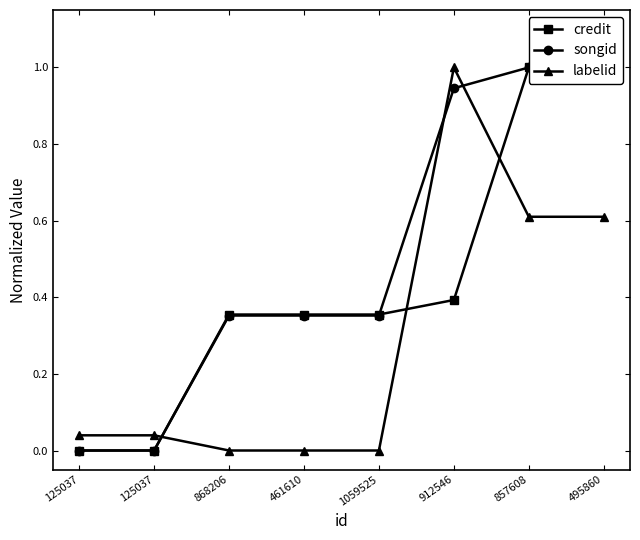

Which series has the largest range (max minus min)?

credit